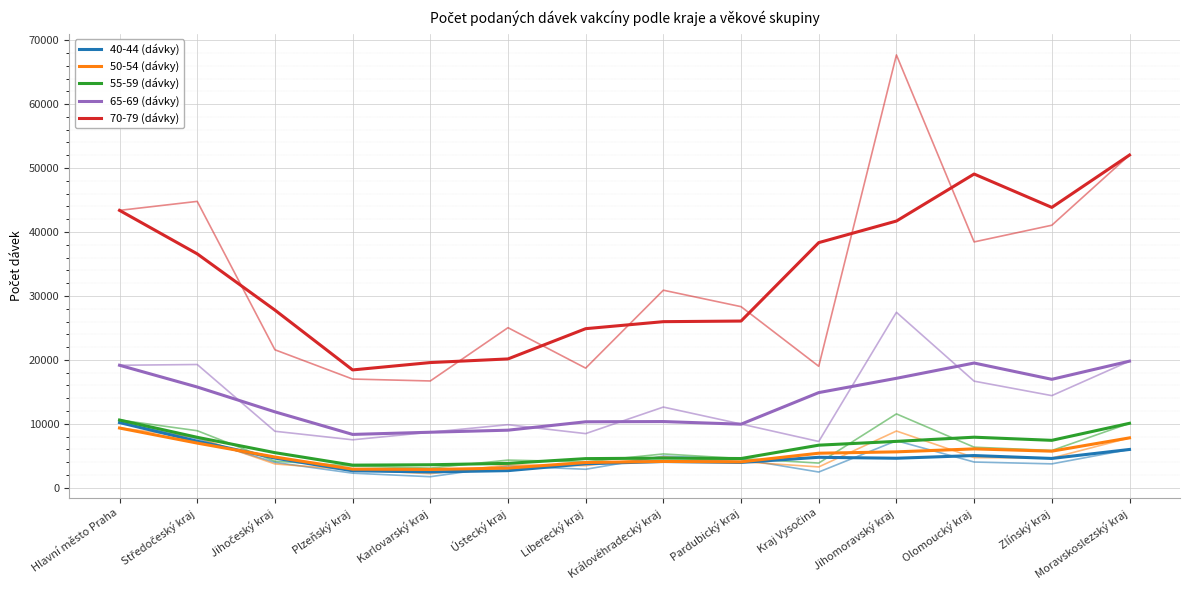

Reading right to left, list all the values displayed in this chart.

40-44 (dávky): 5995.0	4589.3	5045.0	4619.7	4770.0	3968.0	4111.3	3757.0	2683.0	2480.3	2664.0	4649.0	7286.3	10200.0
50-54 (dávky): 7807.0	5728.0	6085.3	5621.7	5407.0	4056.0	4122.3	3954.0	3081.3	2865.0	2917.7	4813.7	6991.3	9348.0
55-59 (dávky): 10085.0	7422.3	7912.7	7258.7	6665.3	4577.7	4641.0	4561.7	3822.3	3602.7	3544.7	5495.3	7895.0	10598.0
65-69 (dávky): 19805.0	16965.0	19511.7	17121.7	14887.7	9947.7	10357.7	10321.7	9011.0	8689.0	8347.3	11876.3	15761.0	19162.0
70-79 (dávky): 52037.0	43849.3	49067.3	41715.0	38340.3	26076.0	25980.0	24883.7	20153.0	19583.3	18432.0	27793.0	36585.7	43384.0